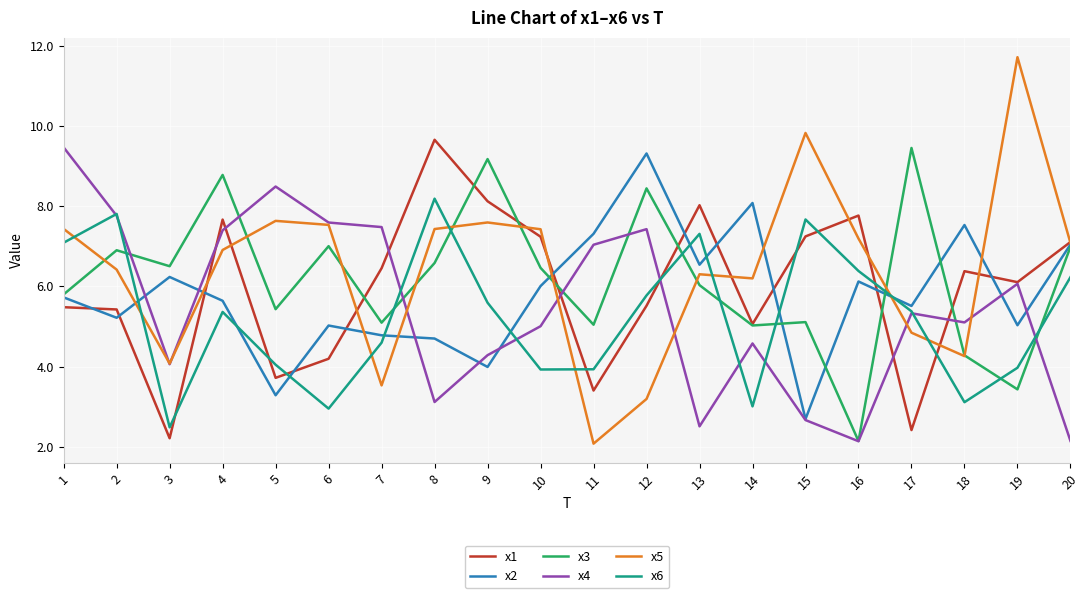

Which series has the largest total across all categories?

x5